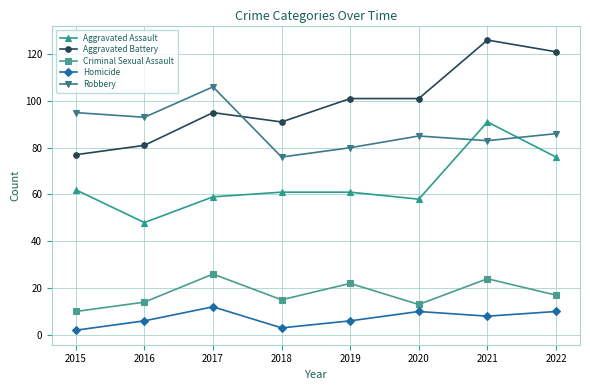

True or false: Criminal Sexual Assault and Robbery intersect in this chart.

False